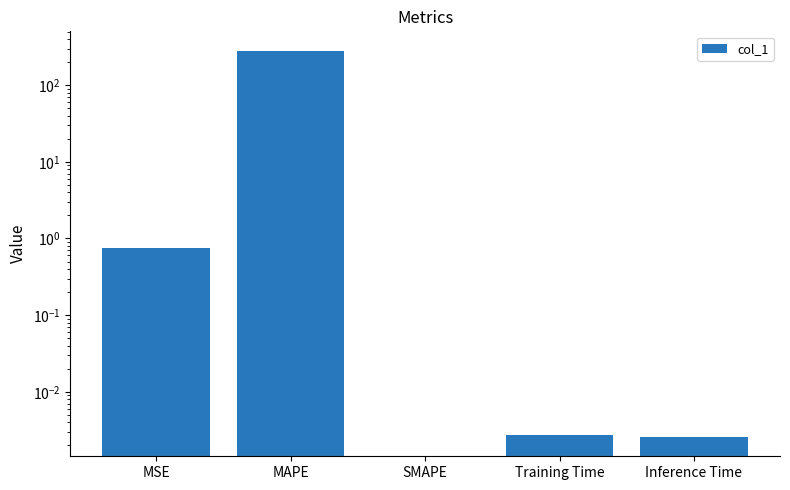

How many values exceed 0?

4